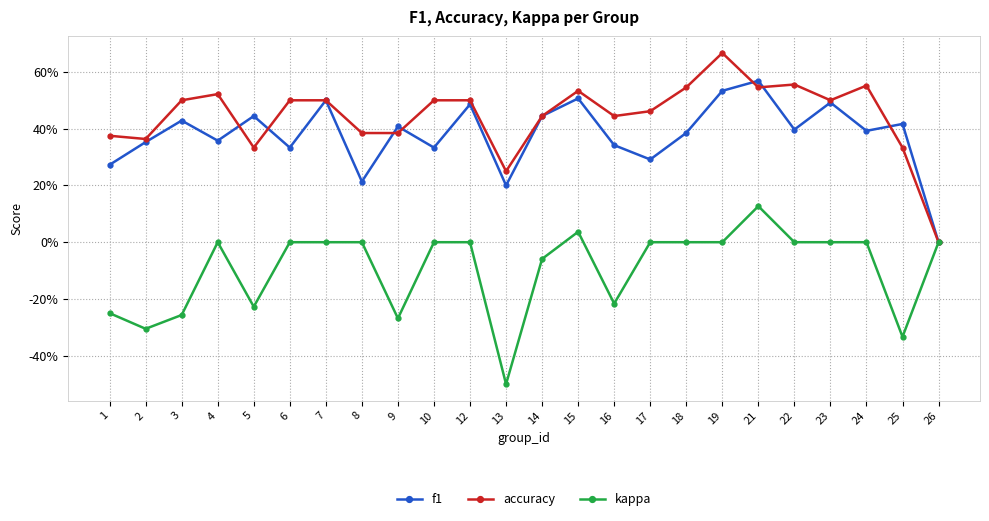

The value of accuracy at 12 is 0.1. True or false?

False